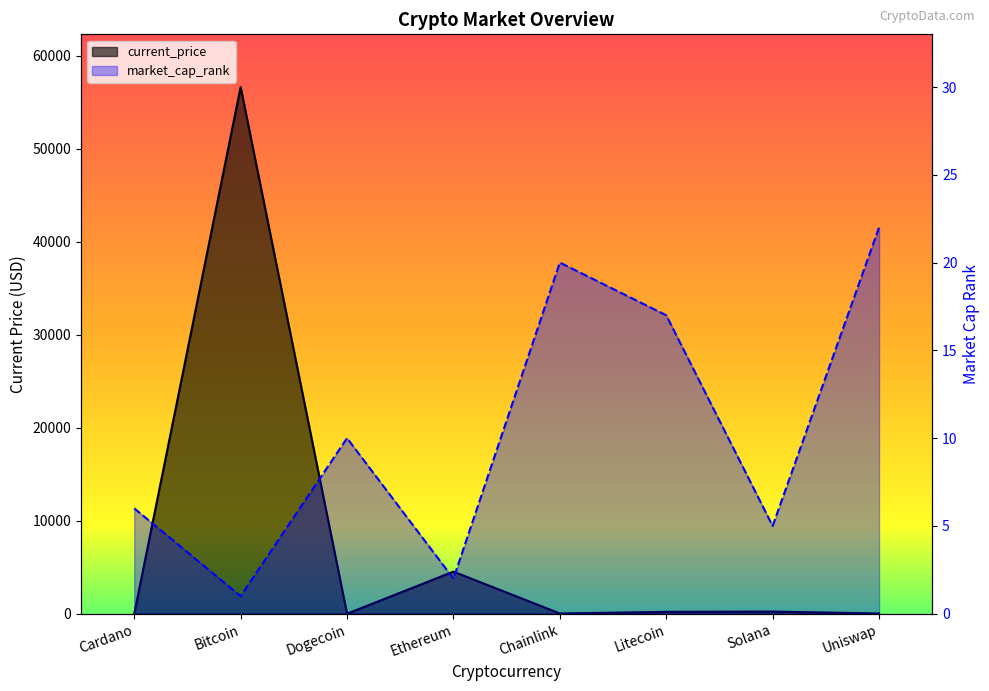

Count the number of data series in this chart.

2